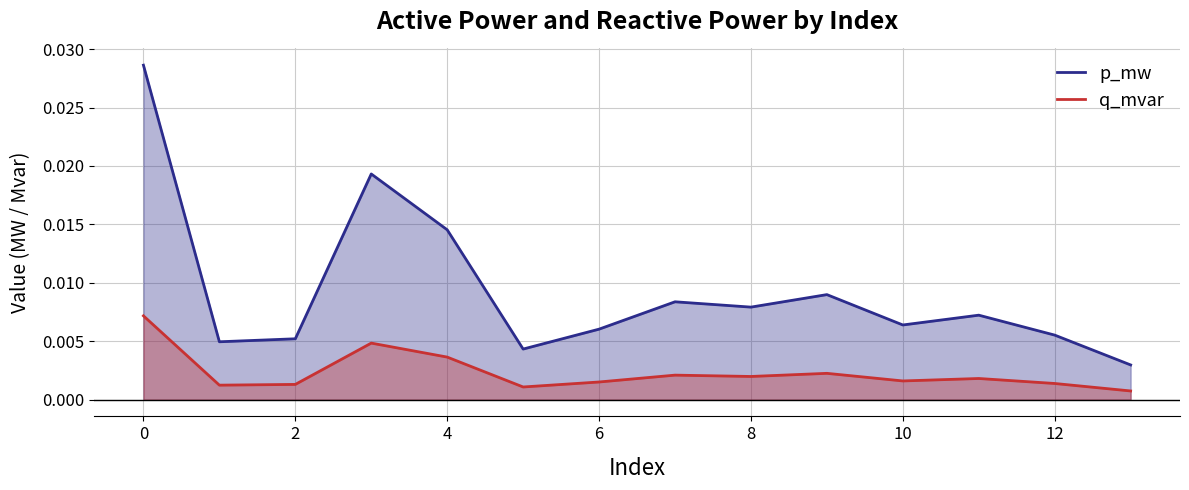

Rank the series by their maximum value, from highest to lowest.

p_mw, q_mvar